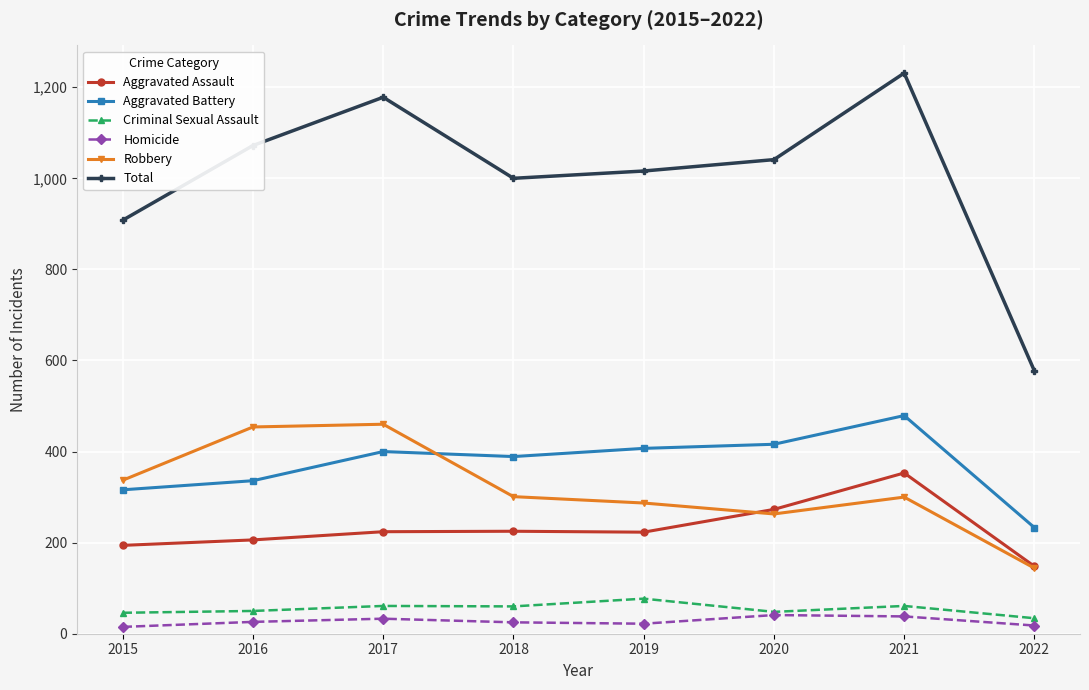

Where is the first local minimum for Aggravated Battery?

2018